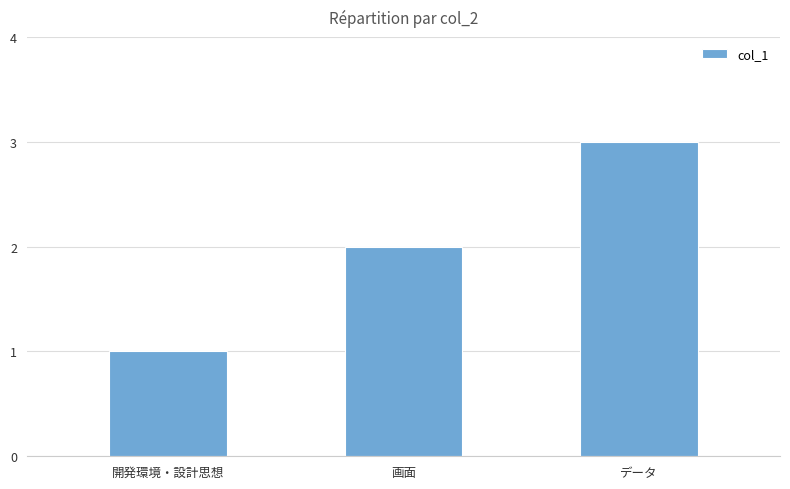

What is the sum of the values at 画面 and 開発環境・設計思想?

3